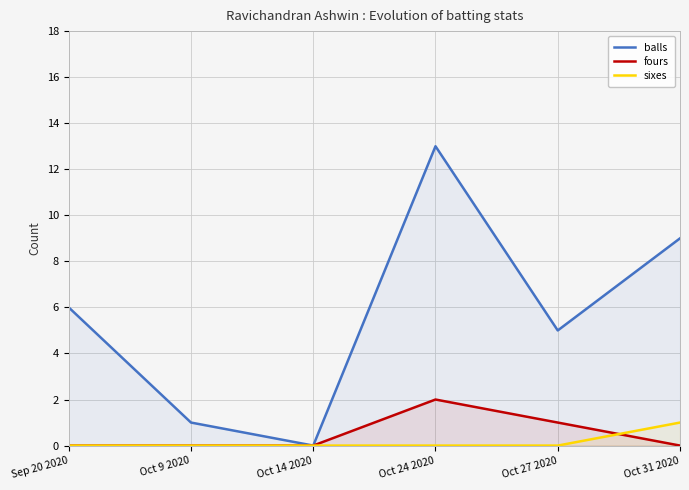

What is the maximum value for sixes?

1